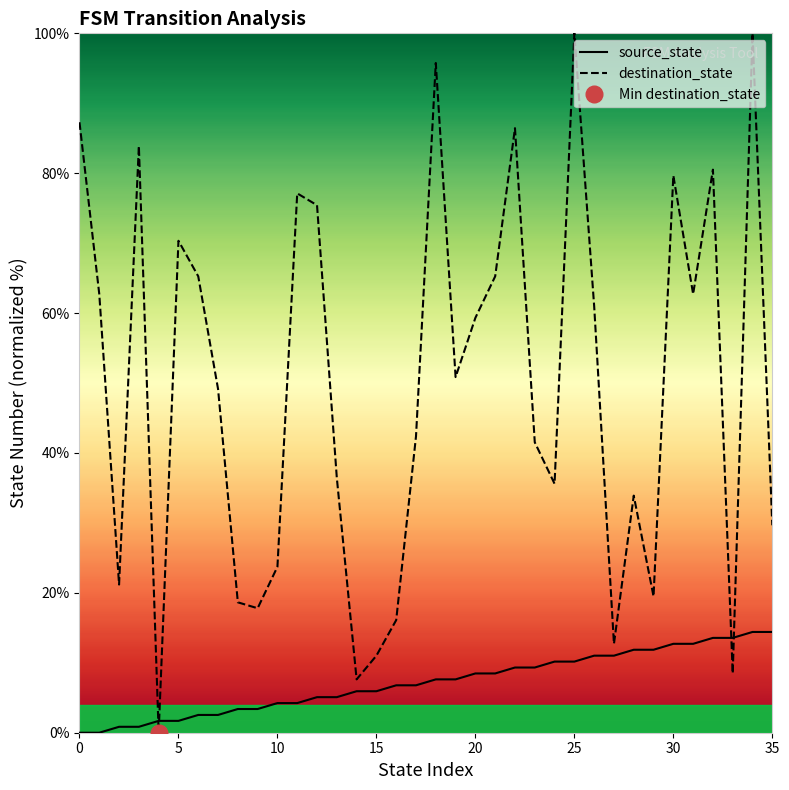

Read the destination_state value at 26.

61.0